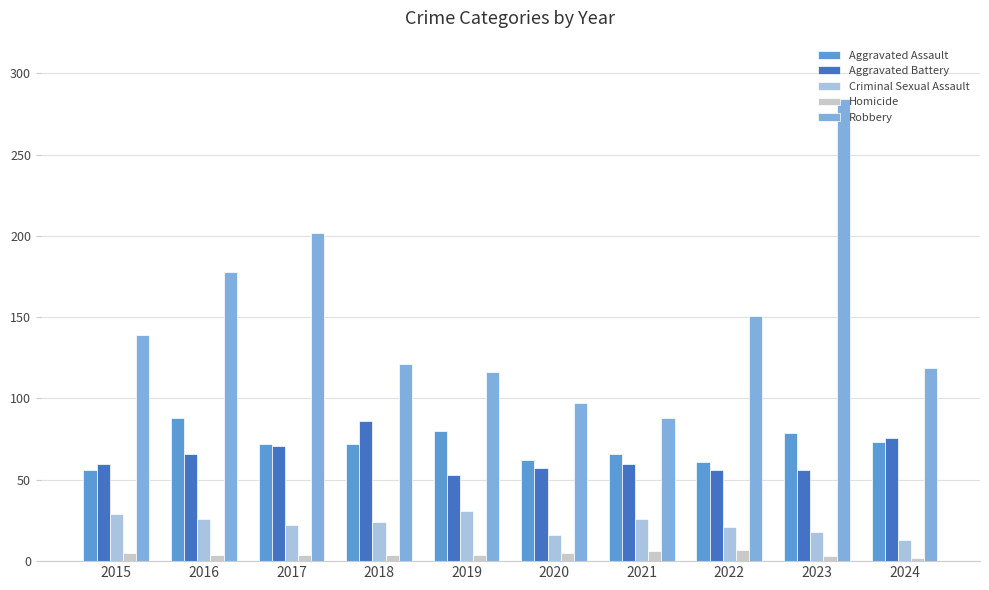

What is the difference between the highest and lowest values at 2024?

117